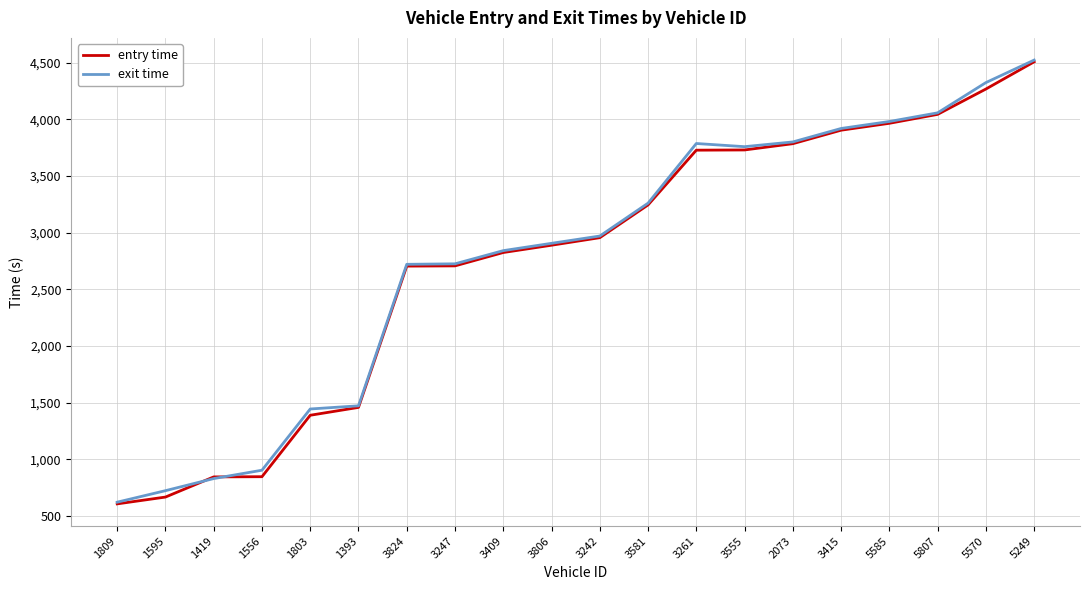

The value of exit time at 3806 is 2905.4. True or false?

True